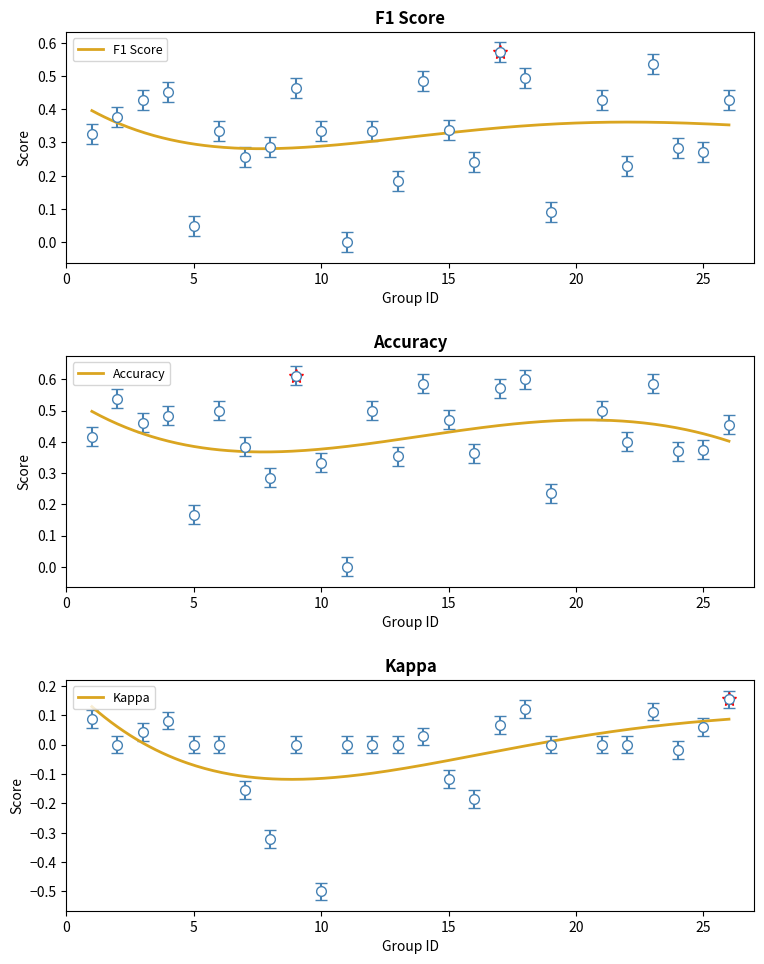

At how many categories does at least one series exceed 0?

24